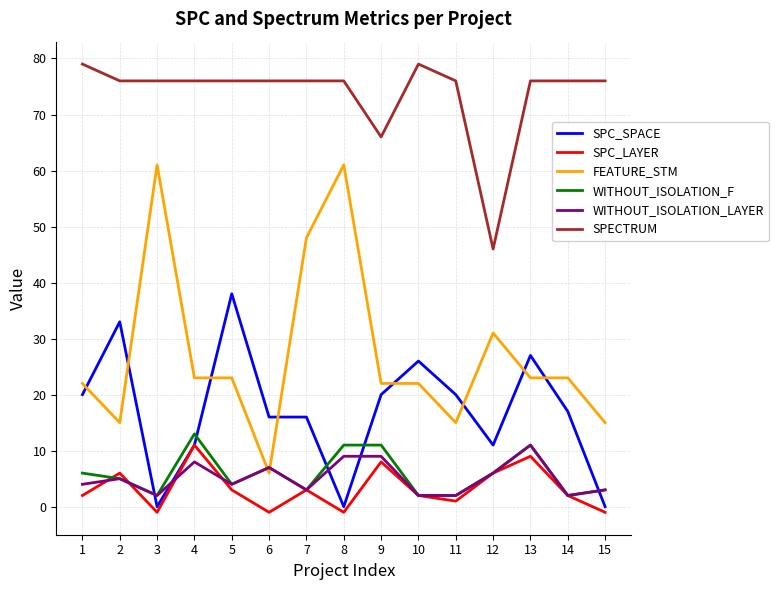

What is the highest value of the WITHOUT_ISOLATION_LAYER series?

11